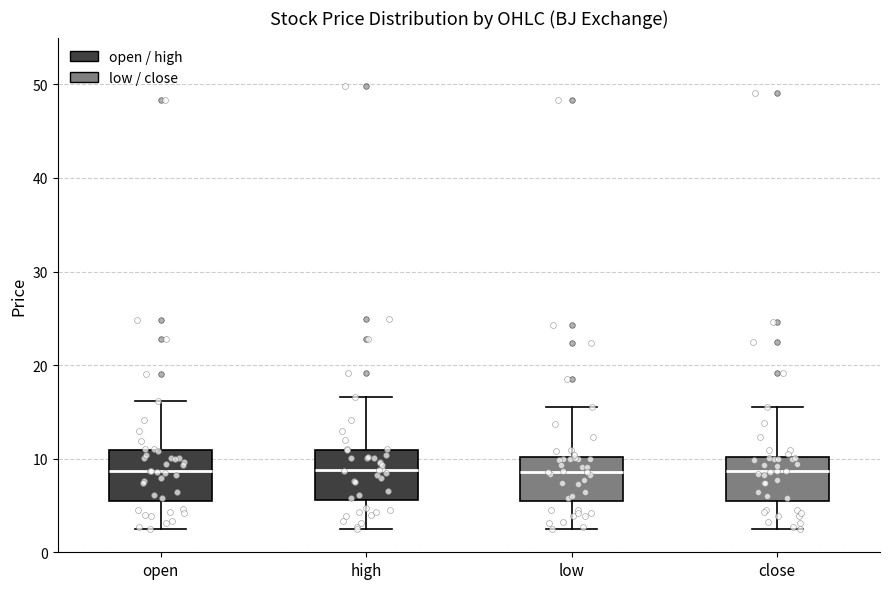

Reading left to right, read every box against the y-axis: the position of its median line, the range the box covers, and the ends of its whiskers. The values are not printed on the chart, so give them approximately, as read against the axis.

open: median 9, box 6 to 11, whiskers 2 to 16
high: median 9, box 6 to 11, whiskers 3 to 17
low: median 9, box 5 to 10, whiskers 2 to 16
close: median 9, box 5 to 10, whiskers 2 to 16